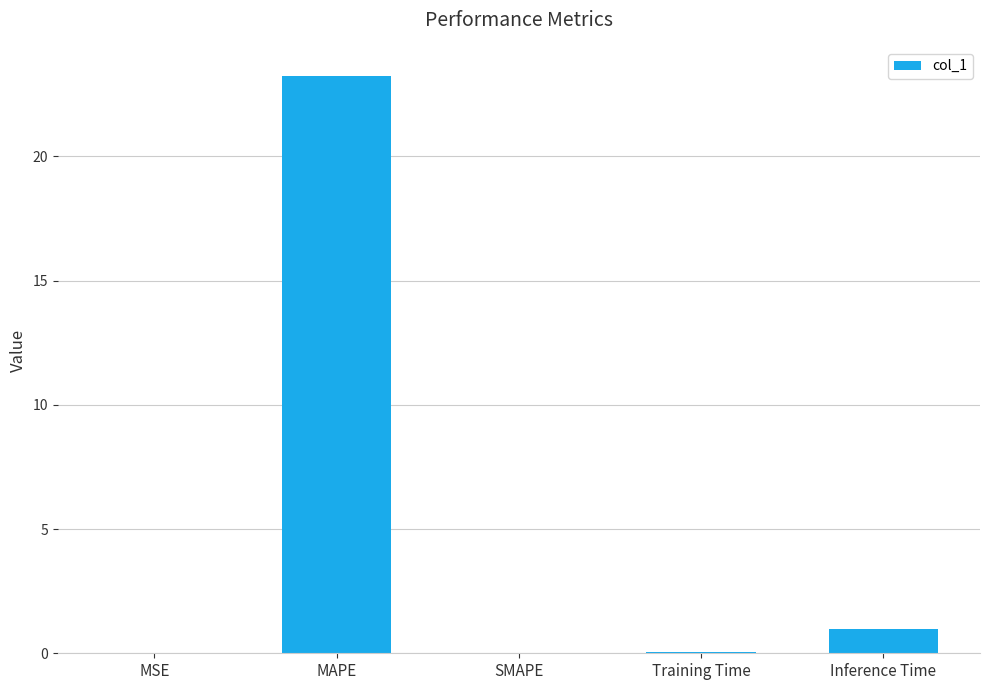

Are the bars horizontal?

No